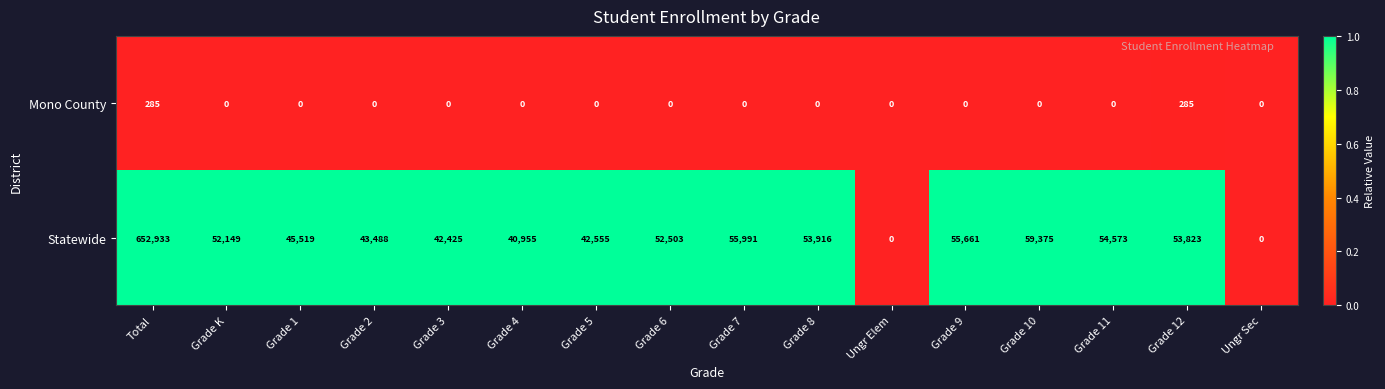

The value of Mono County at Total is 496. True or false?

False